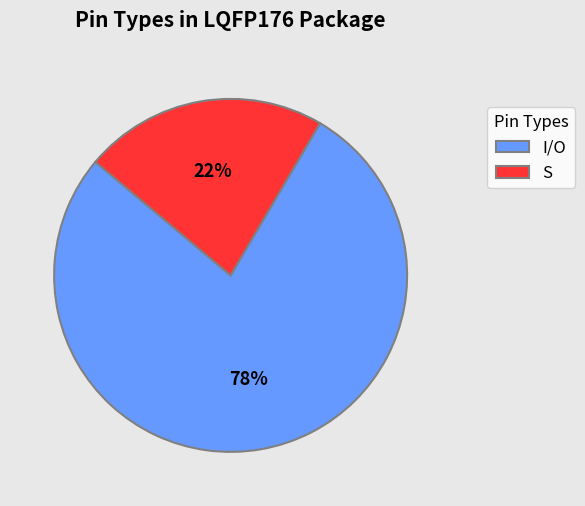

To the nearest percent, what is the combined percentage of S and I/O?

100%